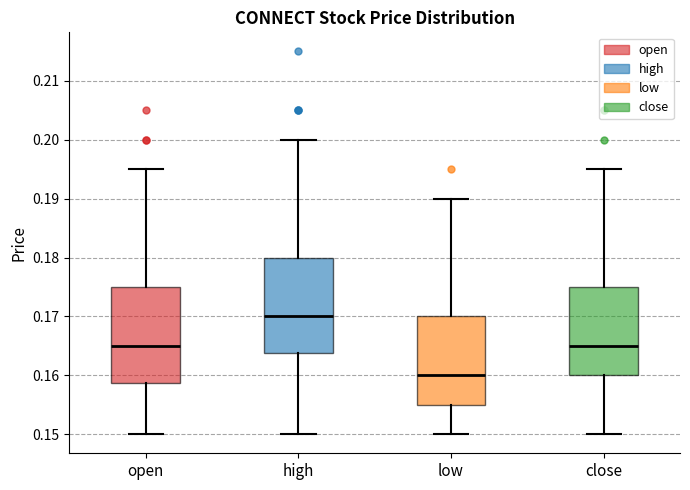

Reading left to right, transcribe this box plot: for each box, give where its median line is, the range the box spans, and where its two whiskers end, as read against the y-axis. The values are not printed on the chart, so give them approximately, as read against the axis.

open: median 0.165, box 0.159 to 0.175, whiskers 0.150 to 0.195
high: median 0.170, box 0.164 to 0.180, whiskers 0.150 to 0.200
low: median 0.160, box 0.155 to 0.170, whiskers 0.150 to 0.190
close: median 0.165, box 0.160 to 0.175, whiskers 0.150 to 0.195